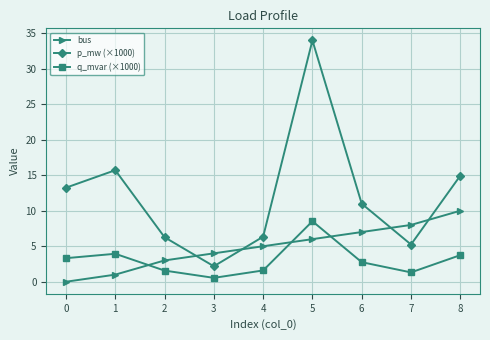

Reading right to left, transcribe all the data shown in this chart.

bus: 10.0	8.0	7.0	6.0	5.0	4.0	3.0	1.0	0.0
p_mw (×1000): 14.9	5.2	11.0	34.0	6.3	2.2	6.3	15.7	13.2
q_mvar (×1000): 3.7	1.3	2.8	8.5	1.6	0.5	1.6	3.9	3.3